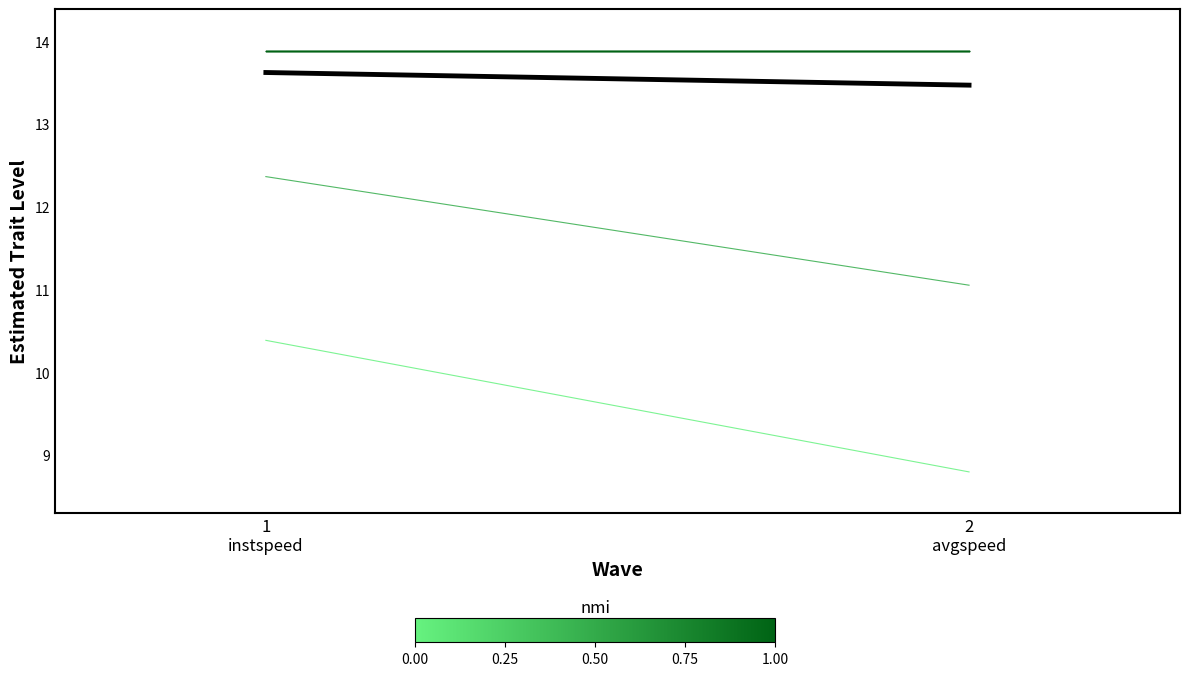

Rank the categories by value from highest to lowest.

1
instspeed, 2
avgspeed